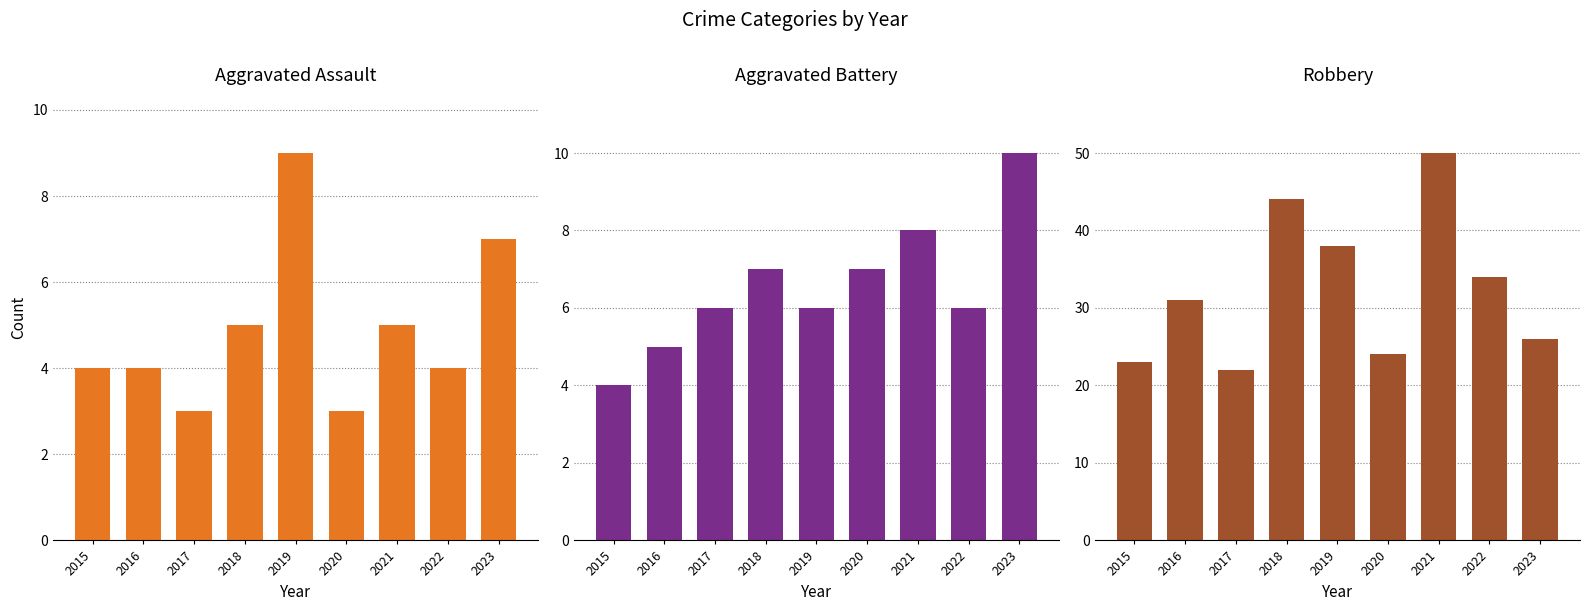

Reading left to right, what are all the values shown in this chart?

Aggravated Assault: 2015=4	2016=4	2017=3	2018=5	2019=9	2020=3	2021=5	2022=4	2023=7
Aggravated Battery: 2015=4	2016=5	2017=6	2018=7	2019=6	2020=7	2021=8	2022=6	2023=10
Robbery: 2015=23	2016=31	2017=22	2018=44	2019=38	2020=24	2021=50	2022=34	2023=26